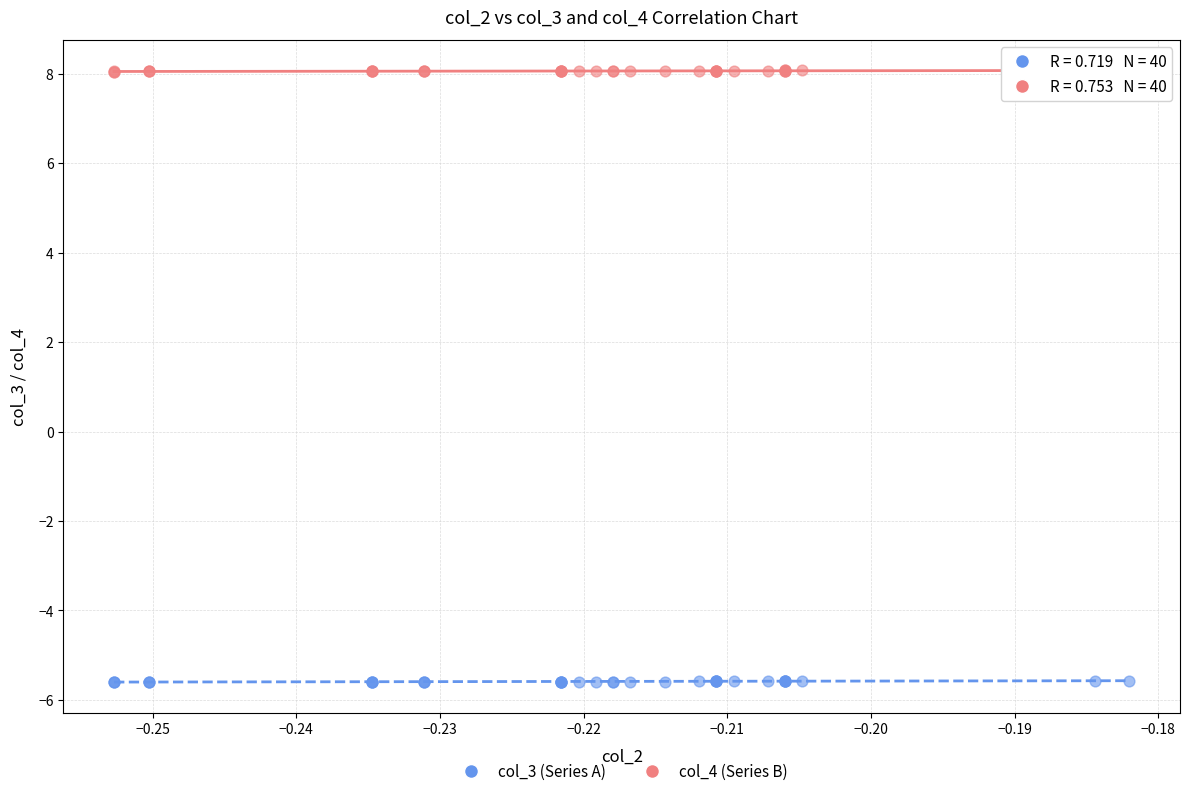

What are all the series names shown in the legend?

col_3 (Series A), col_4 (Series B)